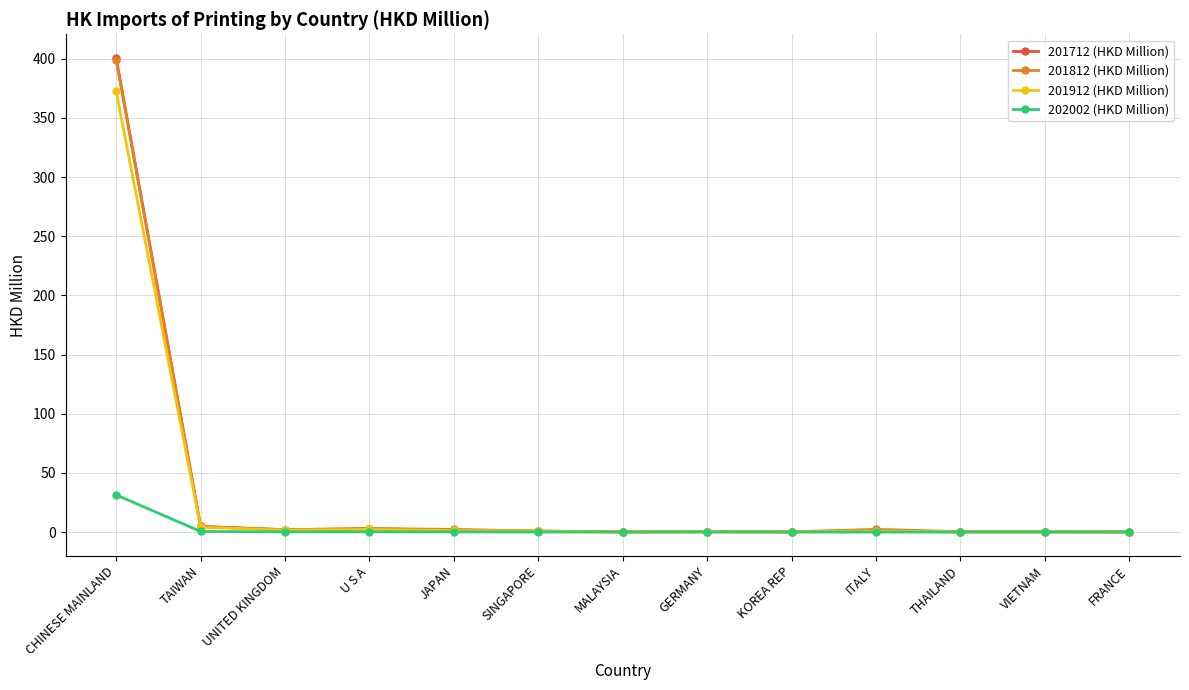

Does the chart display data point markers on the line(s)?

Yes